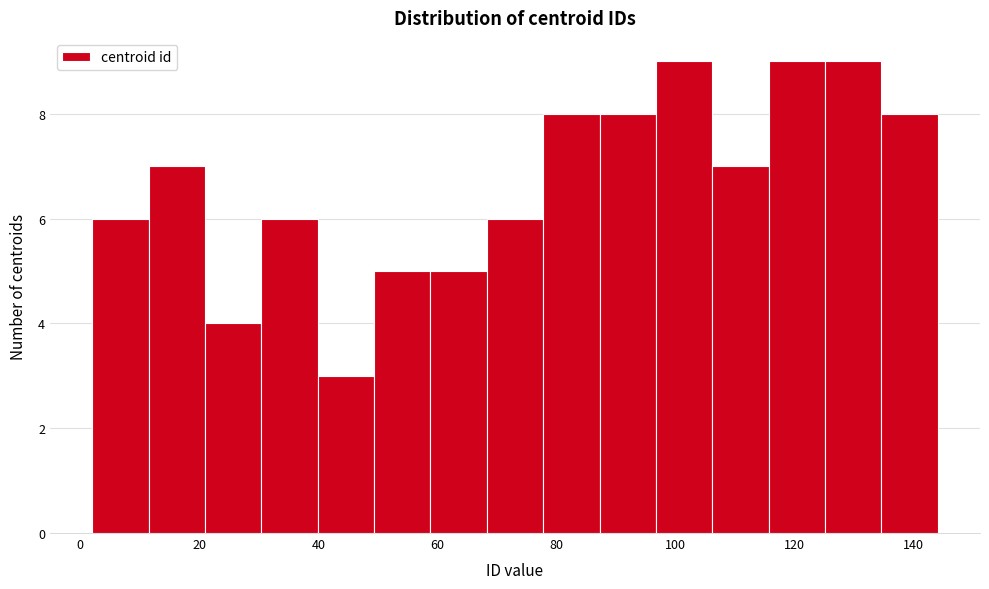

Reading left to right, list every bar in this chart as the range it spans on the x-axis followed by its height. Neither the bar edges nor the heights are printed on the chart, so give them approximately, as read against the axes.

2 to 12: 6
12 to 20: 7
20 to 30: 4
30 to 40: 6
40 to 50: 3
50 to 58: 5
58 to 68: 5
68 to 78: 6
78 to 88: 8
88 to 96: 8
96 to 106: 9
106 to 116: 7
116 to 126: 9
126 to 134: 9
134 to 144: 8